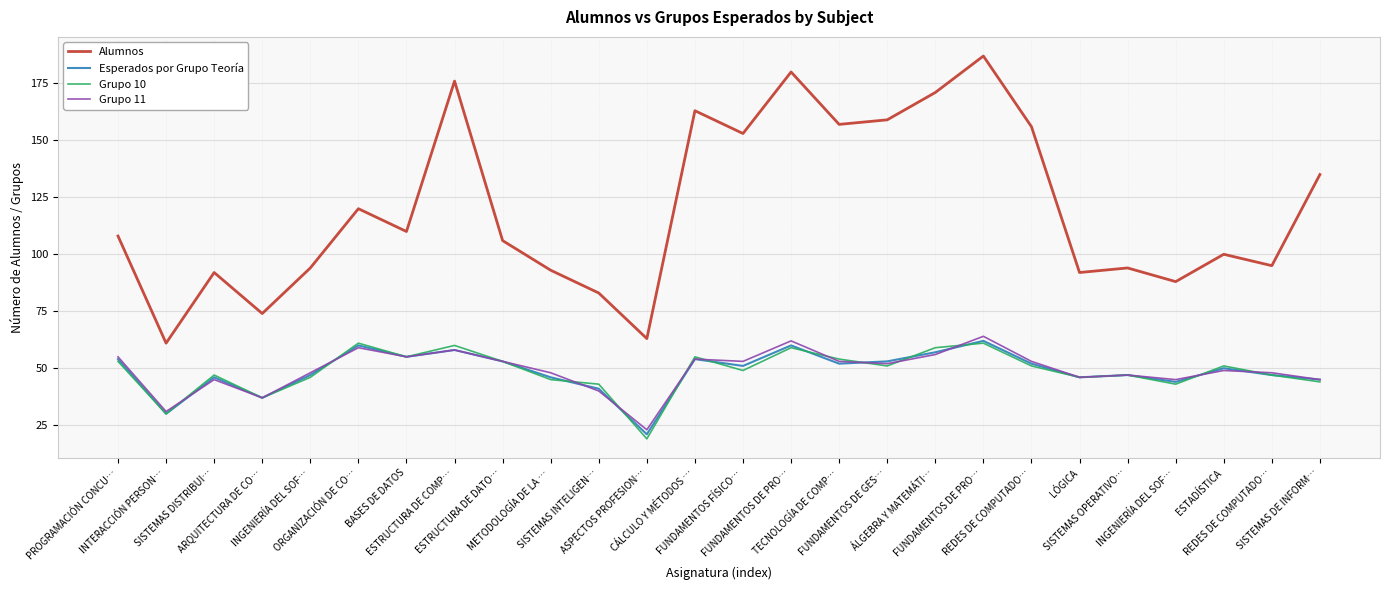

Does the chart have visible grid lines?

Yes